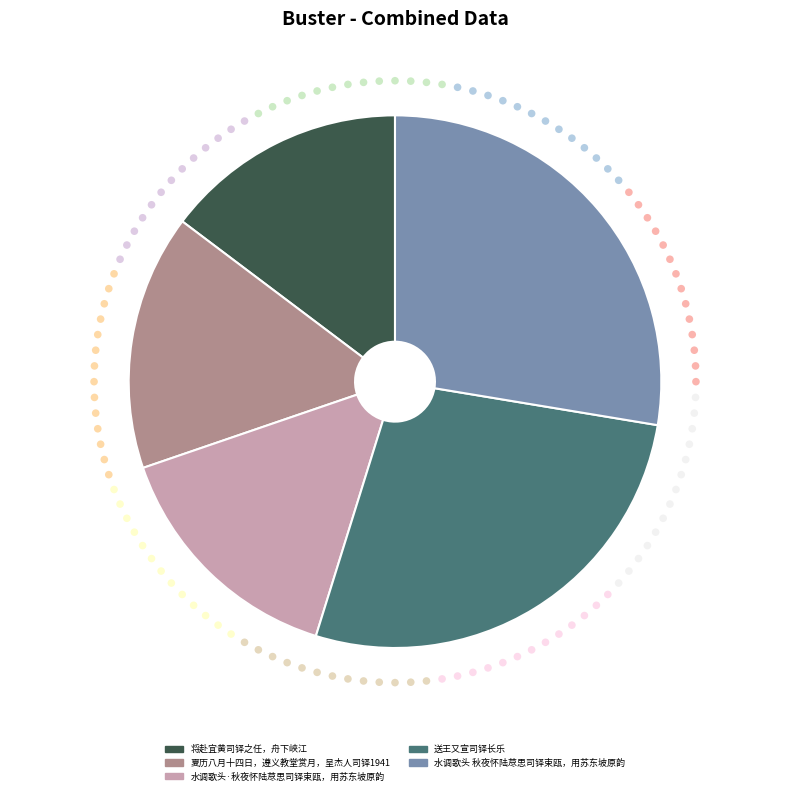

Is the sum of 水调歌头 秋夜怀陆荩思司铎束瓯，用苏东坡原韵 and 将赴宜黄司铎之任，舟下峡江 greater than half?

No